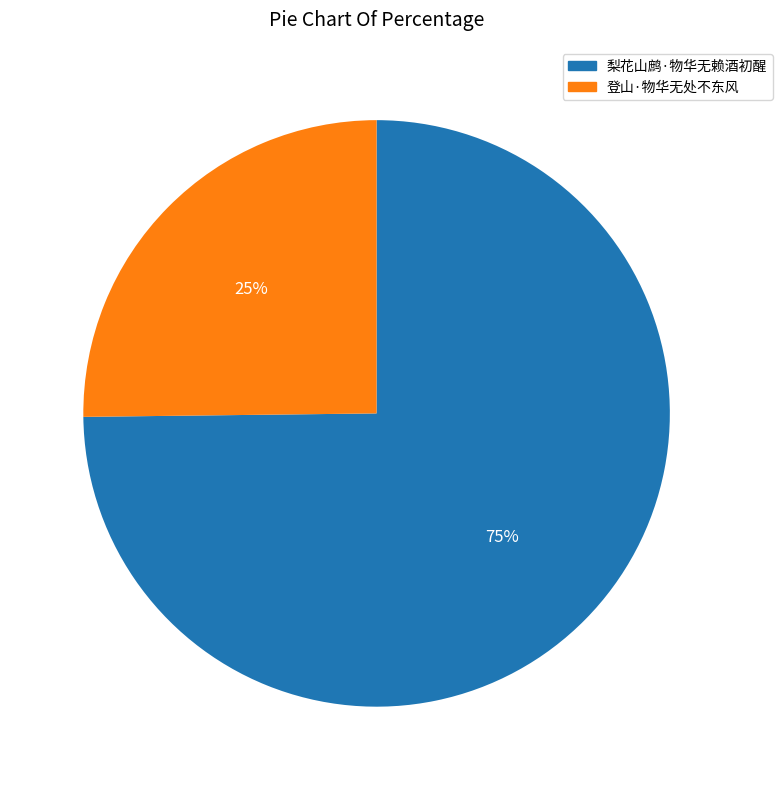

To the nearest percent, what percentage of the pie is 登山·物华无处不东风?

25%